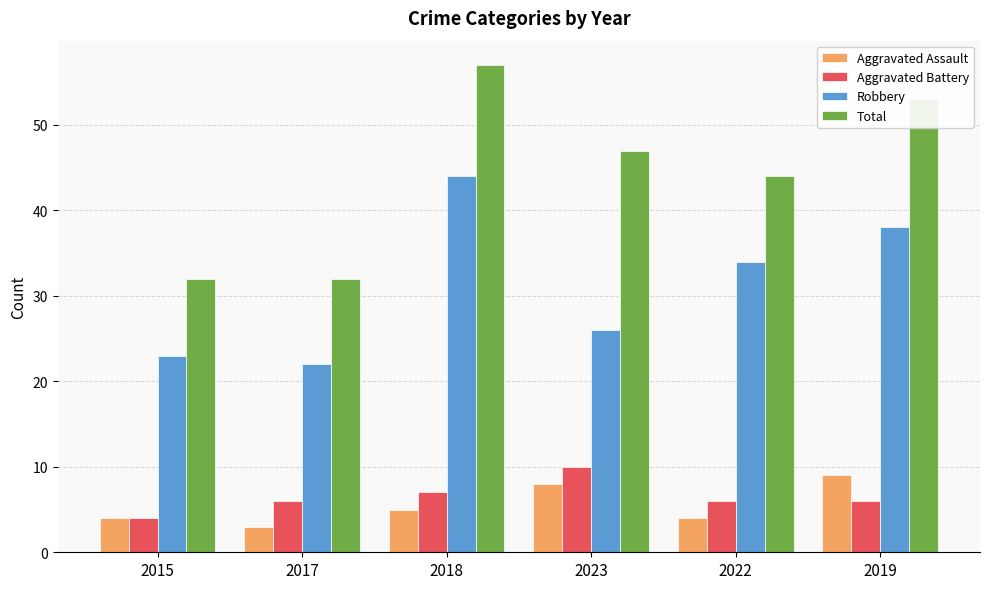

At which label does Aggravated Battery reach its peak?

2023